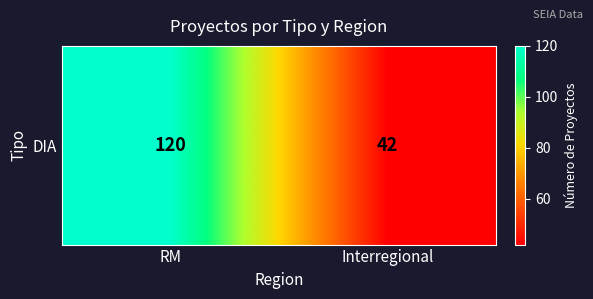

Count the number of categories in the chart.

2